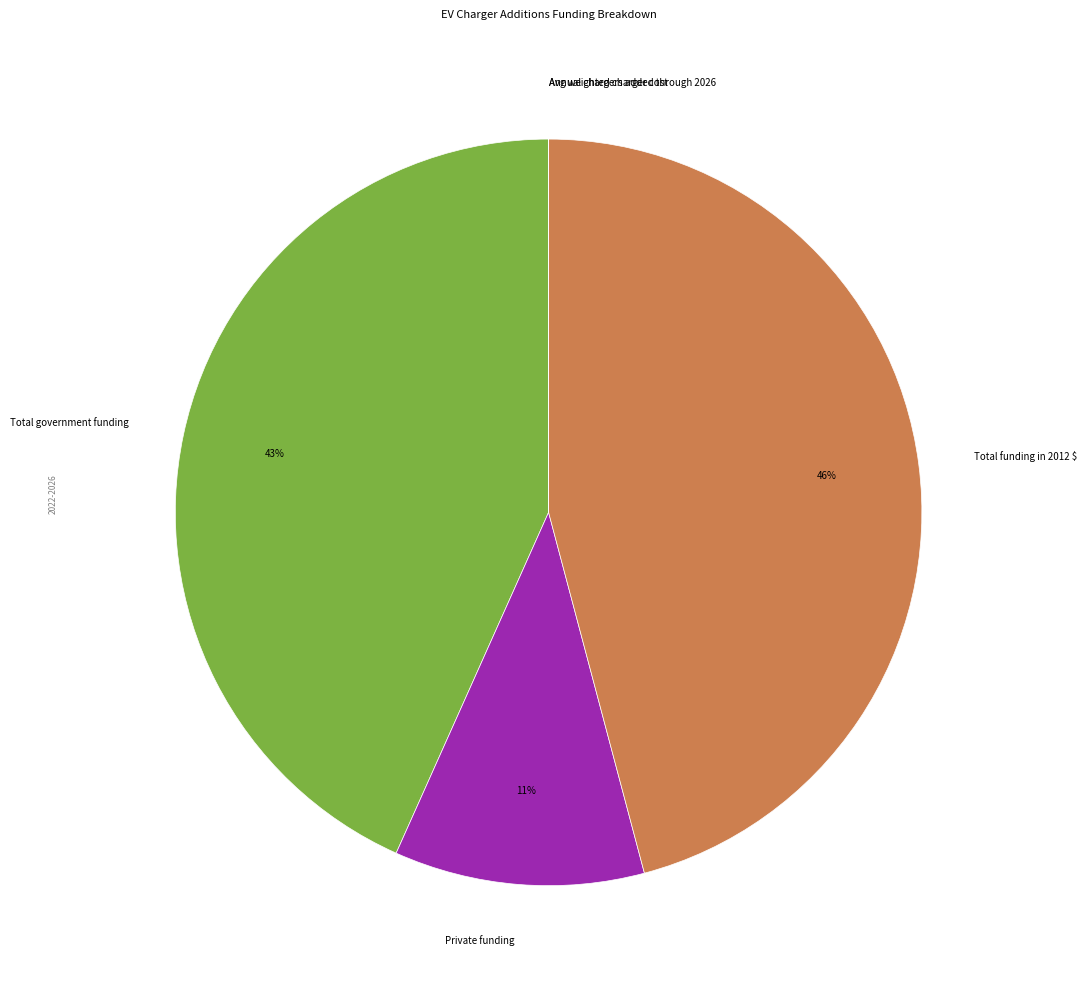

Approximately how many times larger is the value at Total funding in 2012 $ compared to Private funding?

4.2